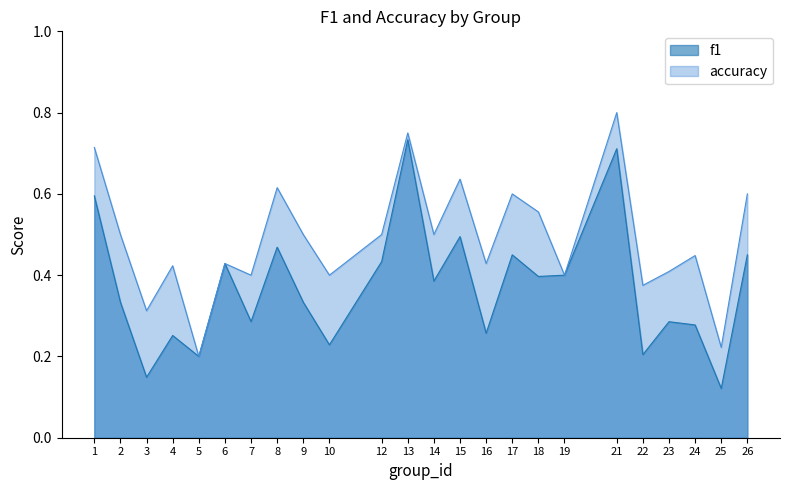

What is the value of the f1 point at the 2nd from the left?

0.3